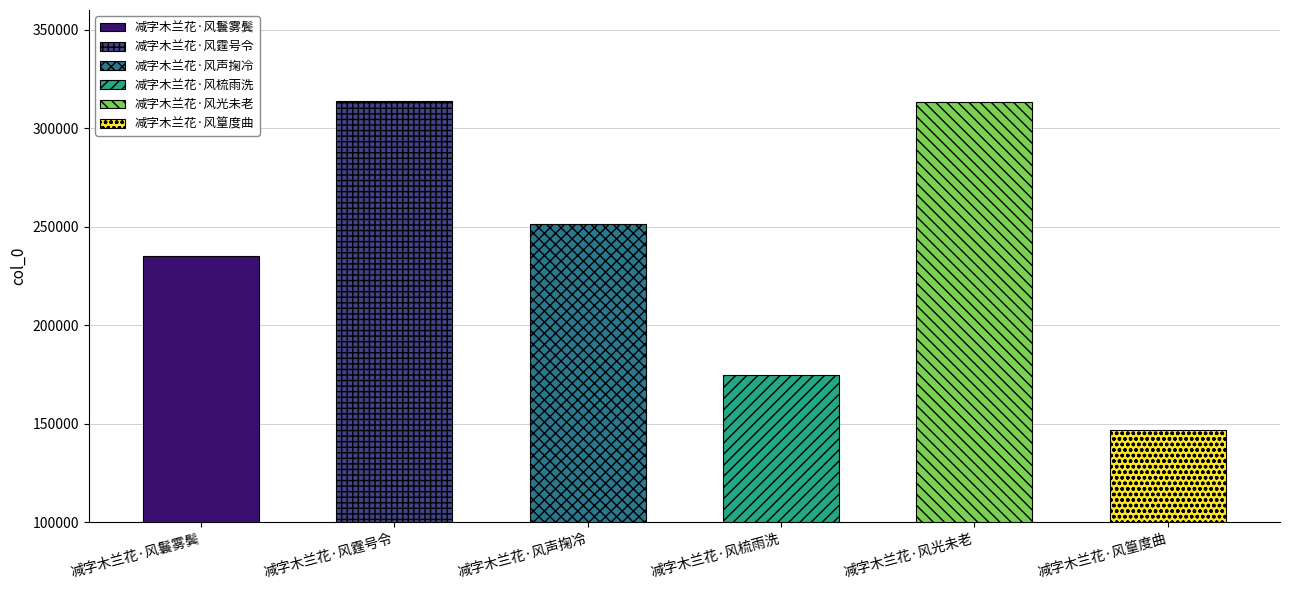

The chart shows a value of 174812 at 减字木兰花·风梳雨洗. True or false?

True